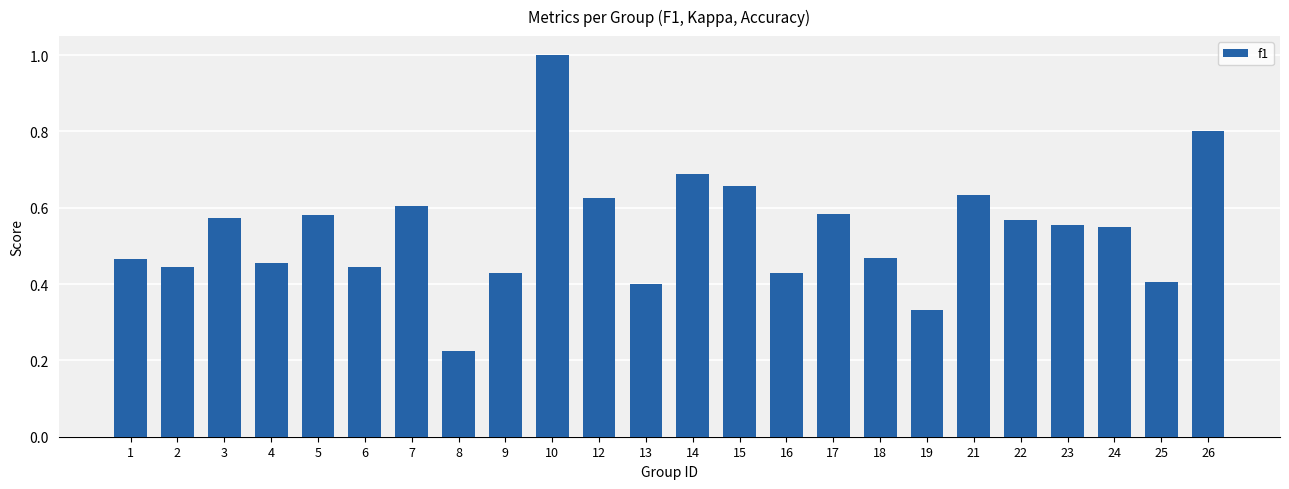

What is the change in value from 8 to 22?

+0.3